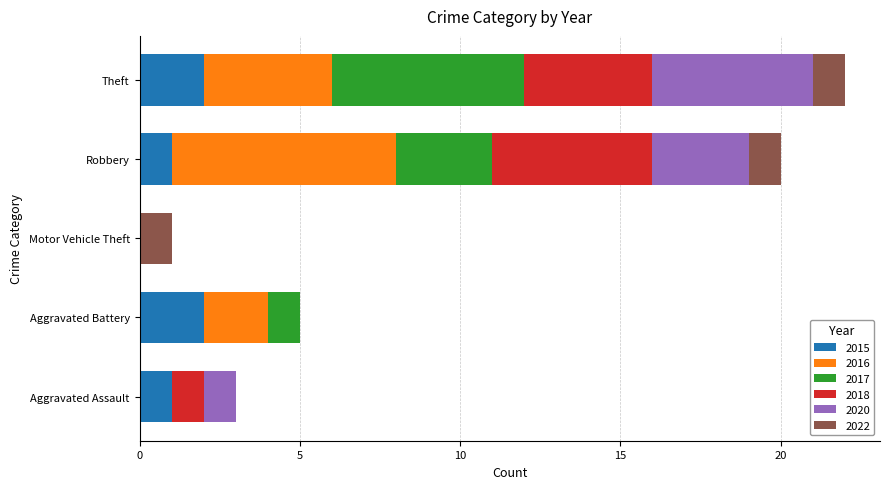

What is the total value across all series at Aggravated Assault?

3